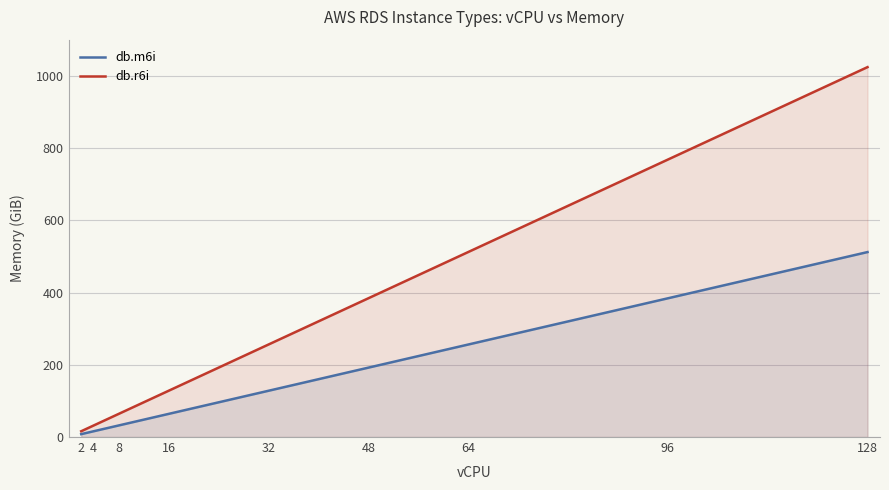

Which has a higher value, 16 or 64?

64